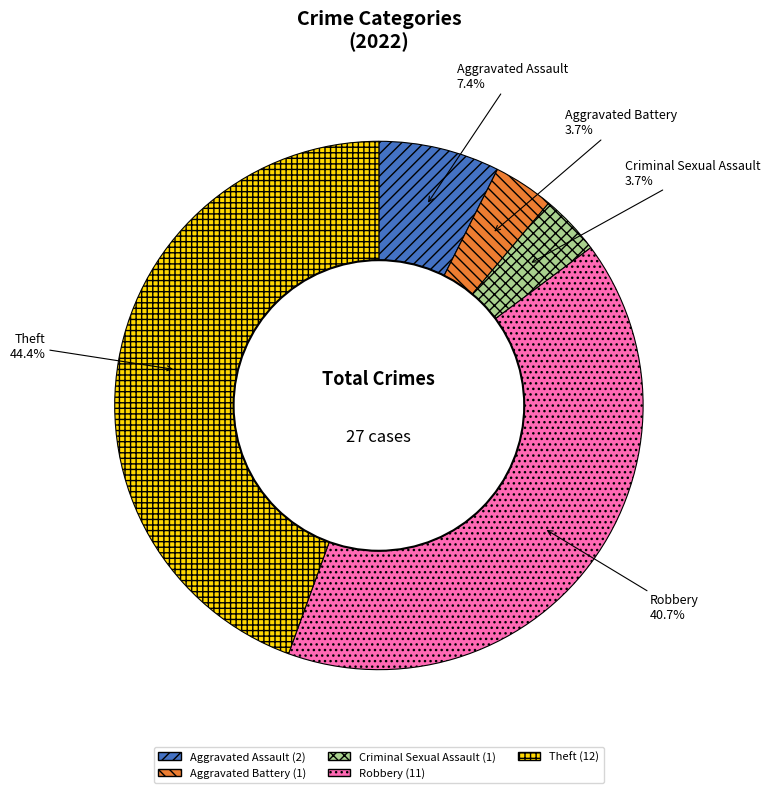

Between Theft and Criminal Sexual Assault, which is larger?

Theft